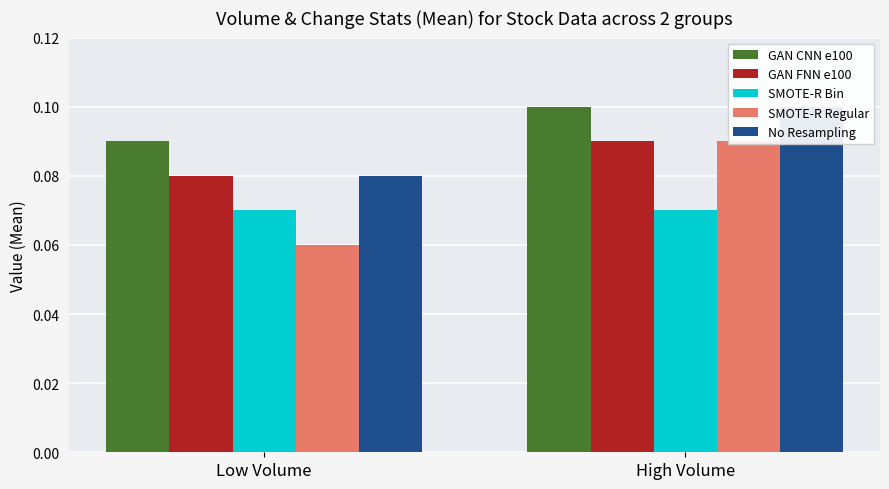

Which label corresponds to the largest value in the chart?

High Volume